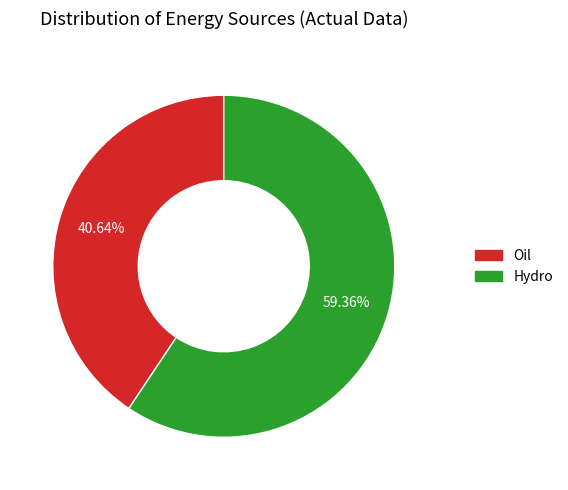

How many slices are in this pie chart?

2